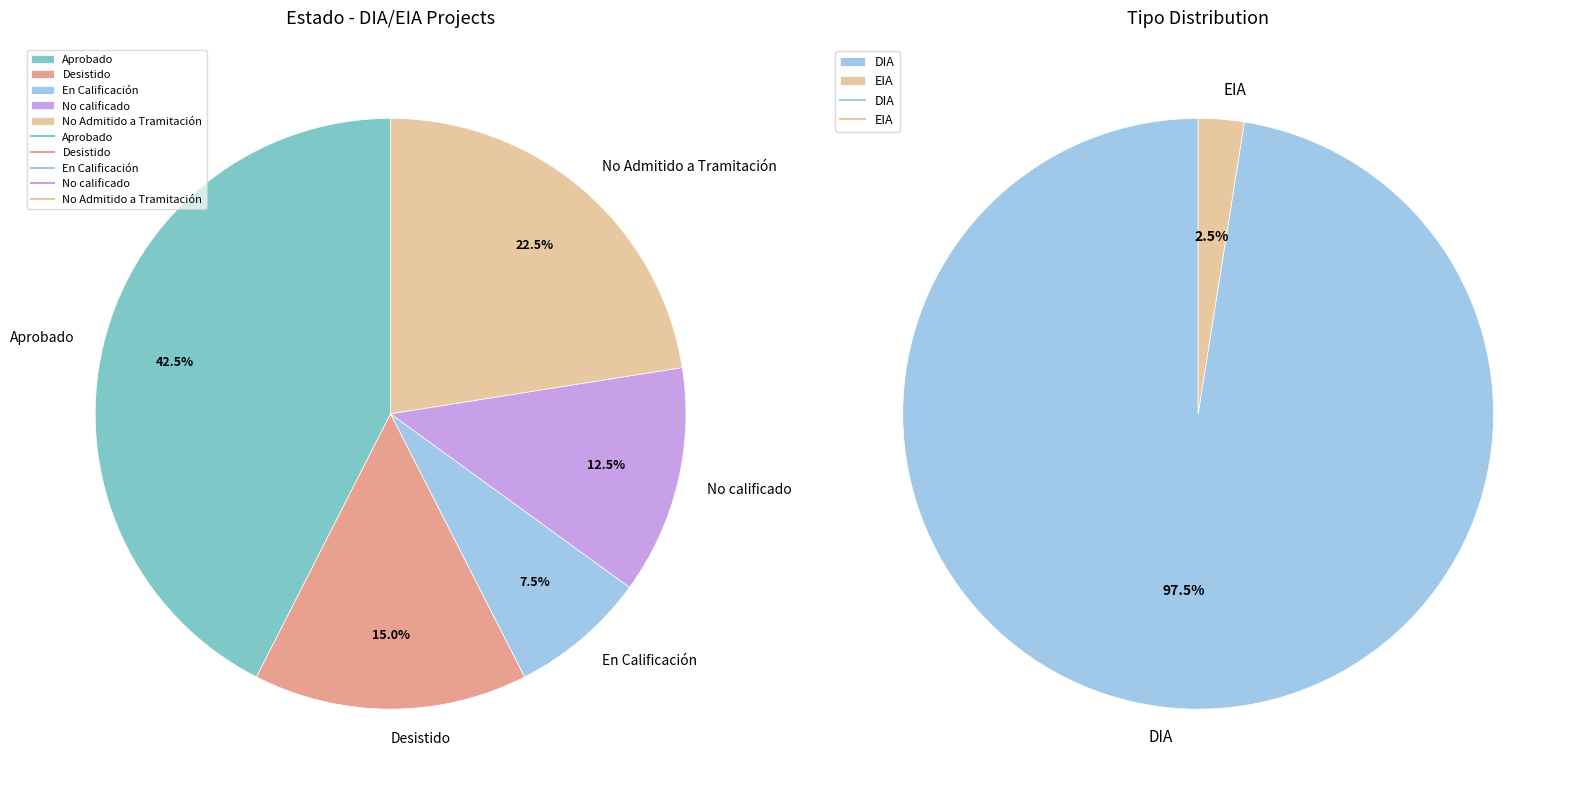

Which slice is the smallest?

EIA